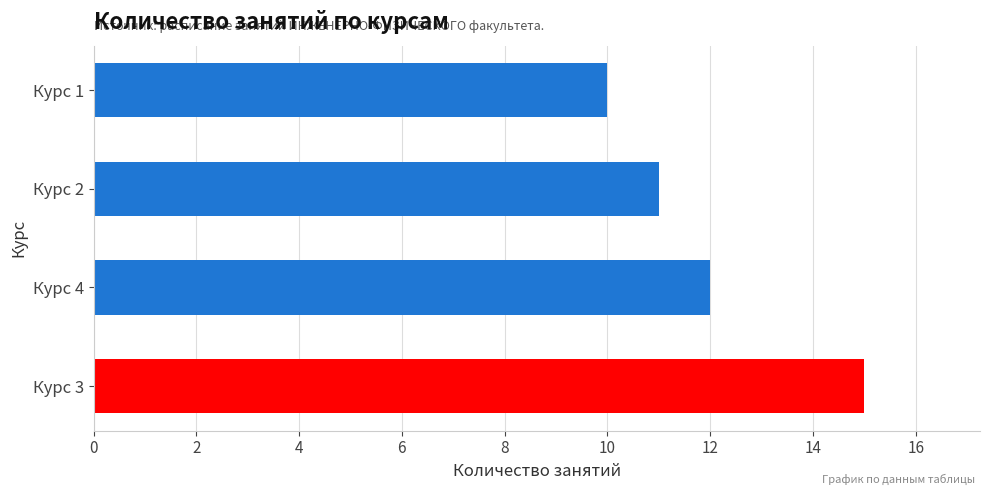

How many series are shown in this chart?

1